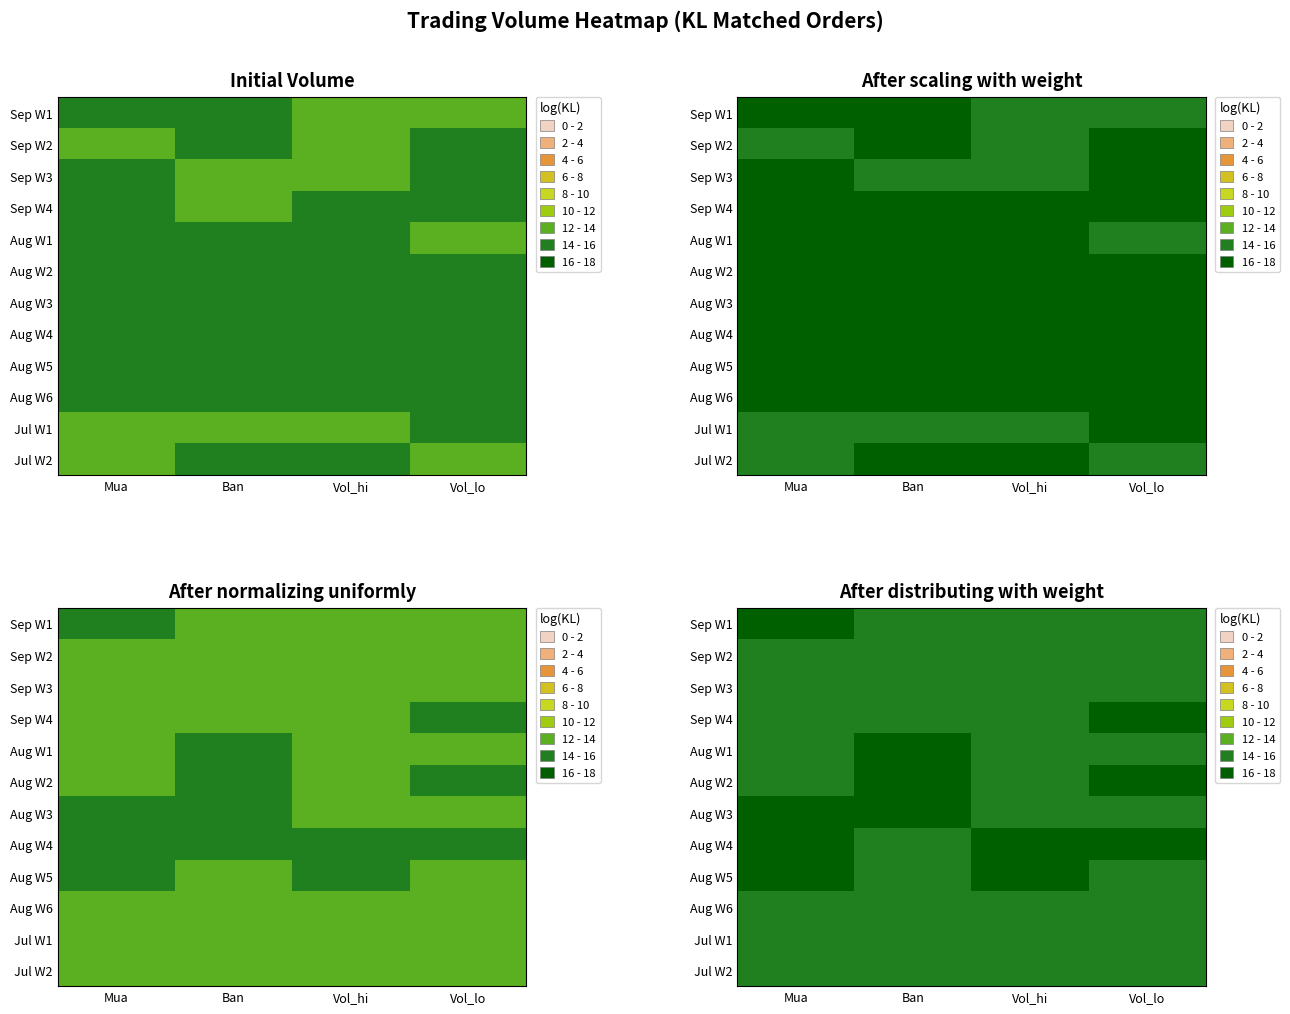

True or false: Aug W5 has a value of 15.6 at Vol_lo.

True